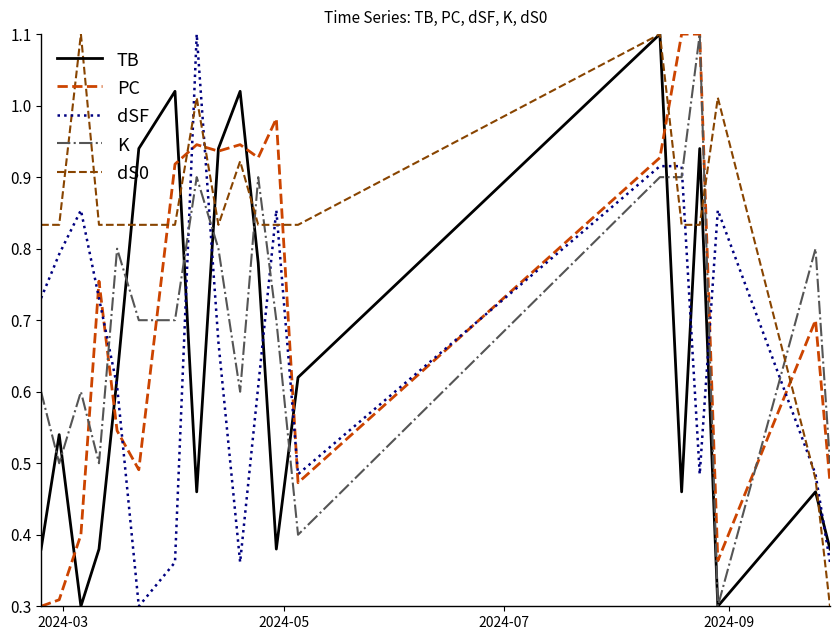

Which series has the largest total across all categories?

dS0